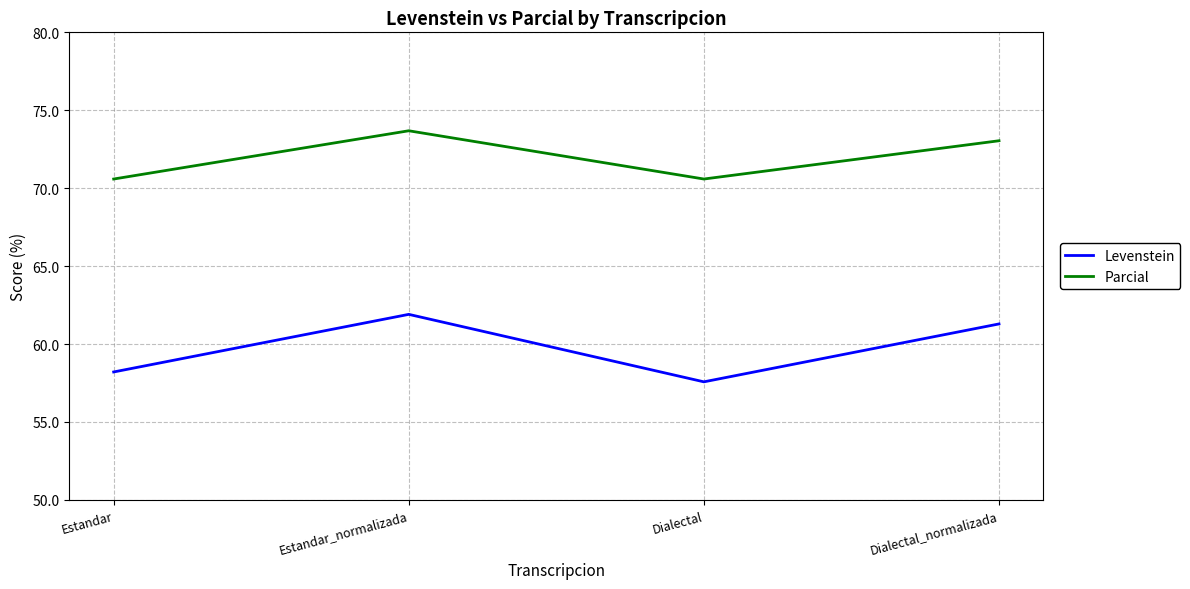

The Levenstein series shows 31.8 at Dialectal_normalizada. True or false?

False